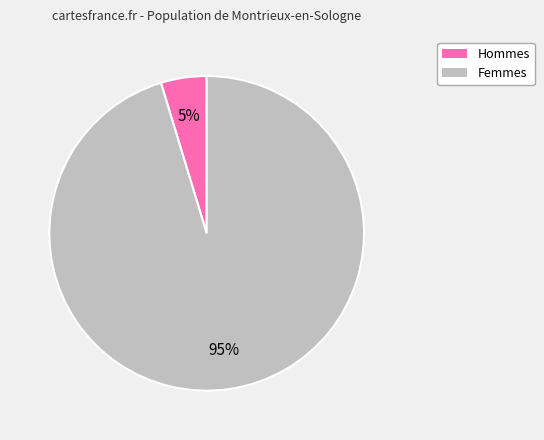

To the nearest percent, what is the combined percentage of Hommes and Femmes?

100%